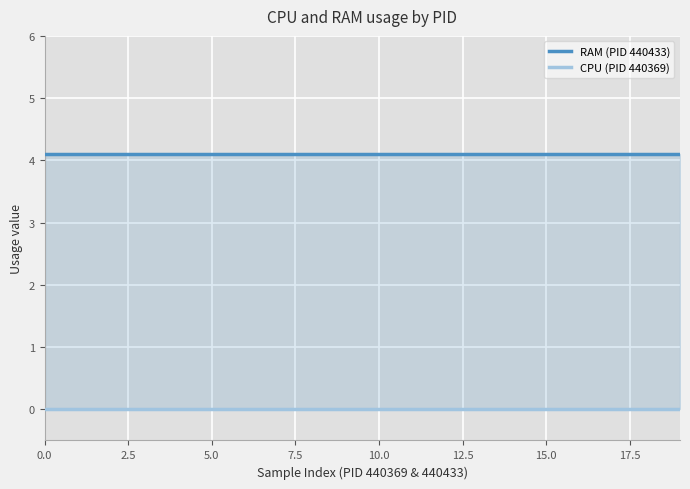

Which series has the largest range (max minus min)?

RAM (PID 440433)